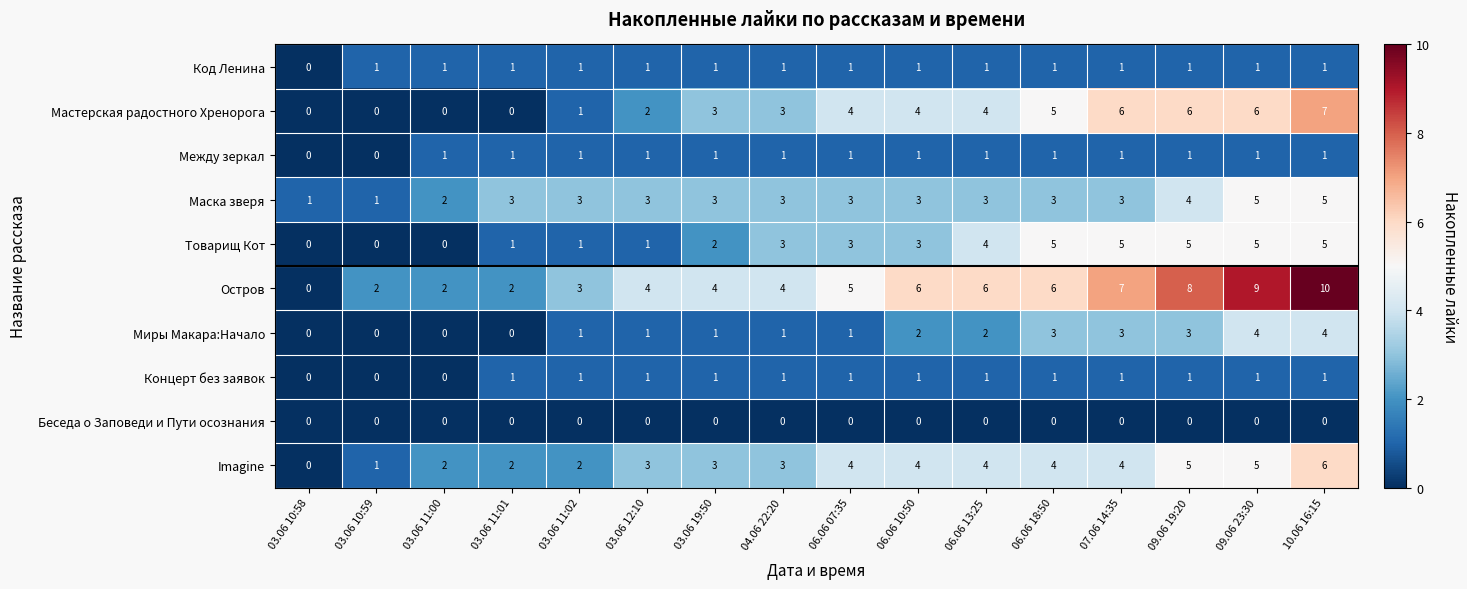

At which category is the sum across all series the highest?

10.06 16:15